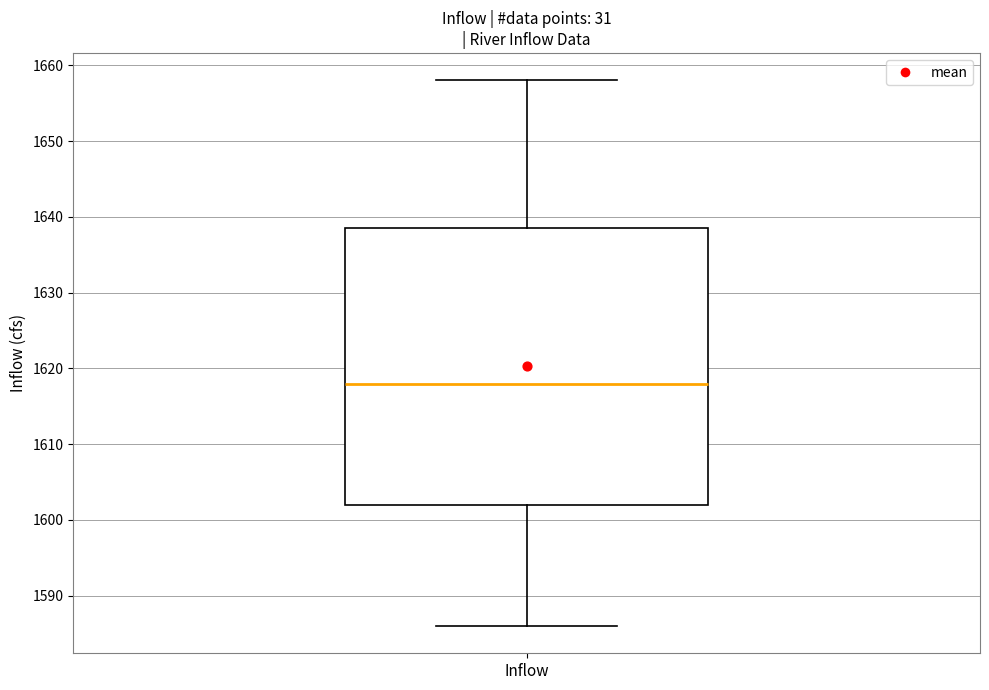

Where does the median line of the box for Inflow sit on the y-axis? The values are not printed on the chart, so give them approximately, as read against the axis.

1618